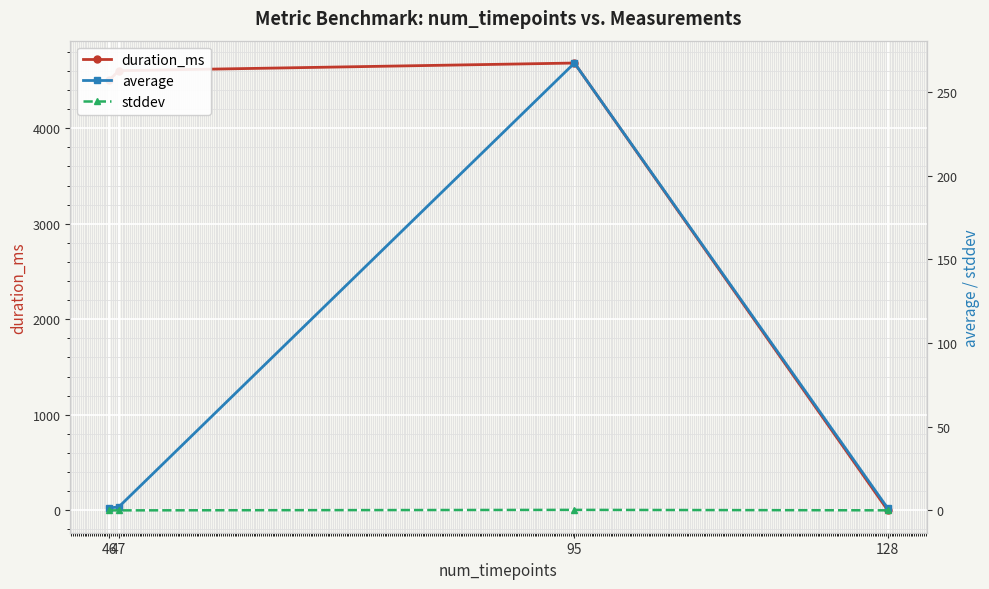

At 46, list the series in order from smallest to largest.

stddev, average, duration_ms